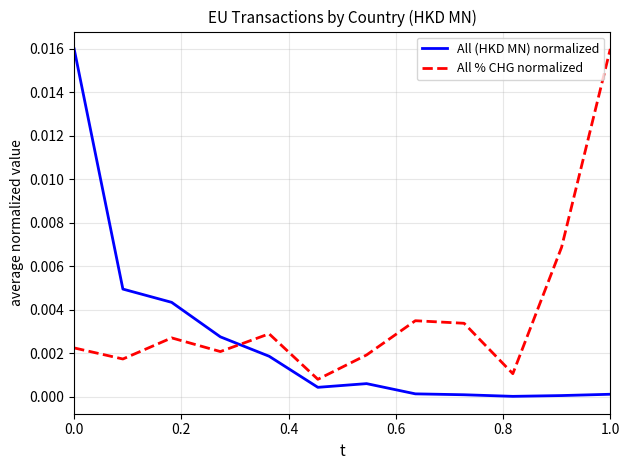

After their last crossing, which series has the higher values: All (HKD MN) normalized or All % CHG normalized?

All % CHG normalized